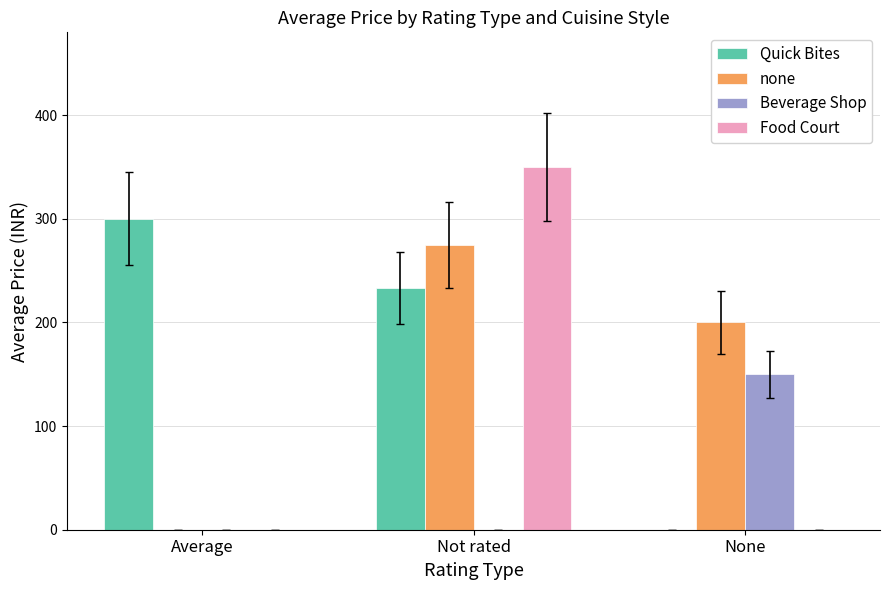

Are the bars horizontal?

No